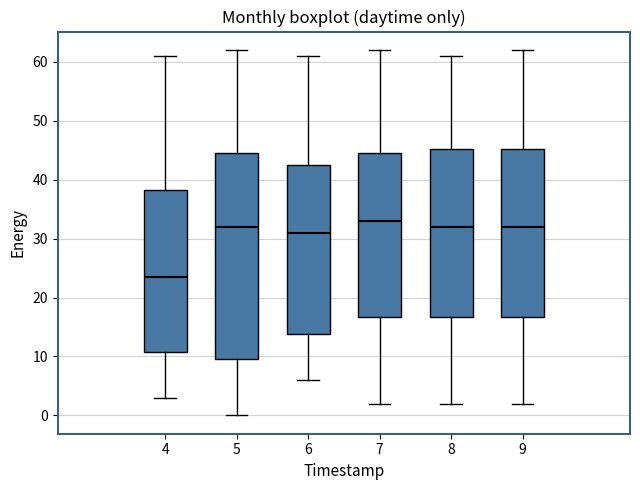

Comparing the boxes themselves (not the whiskers), which one is the tallest?

5